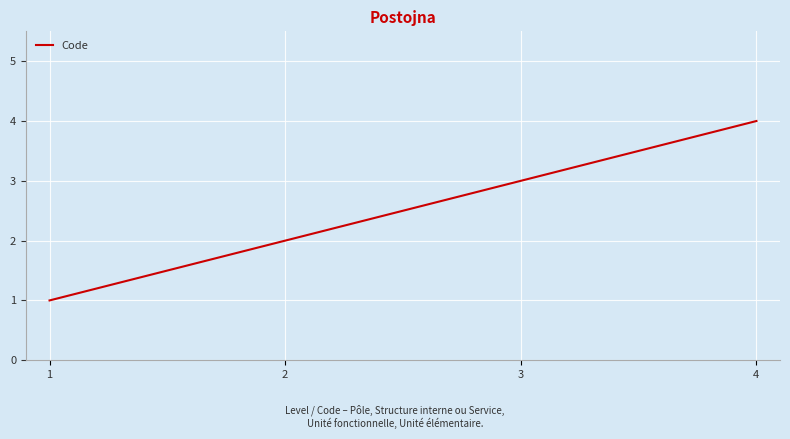

What is the difference between the maximum and minimum values?

3